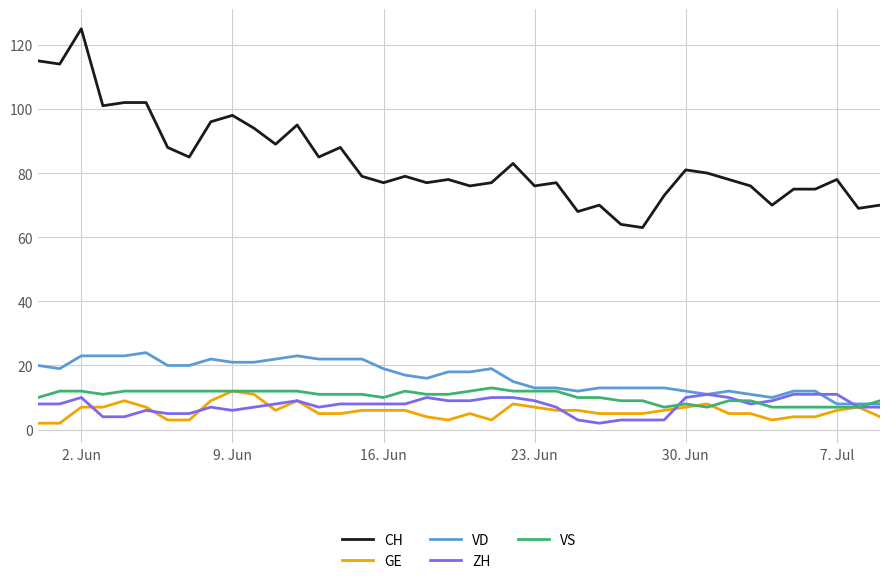

True or false: VS and CH cross at least once.

False